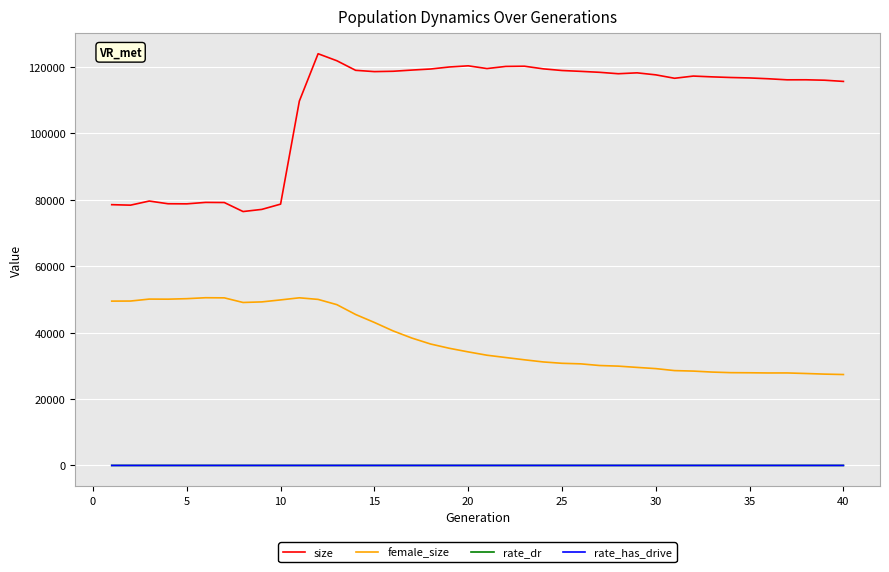

What are all the series names shown in the legend?

size, female_size, rate_dr, rate_has_drive